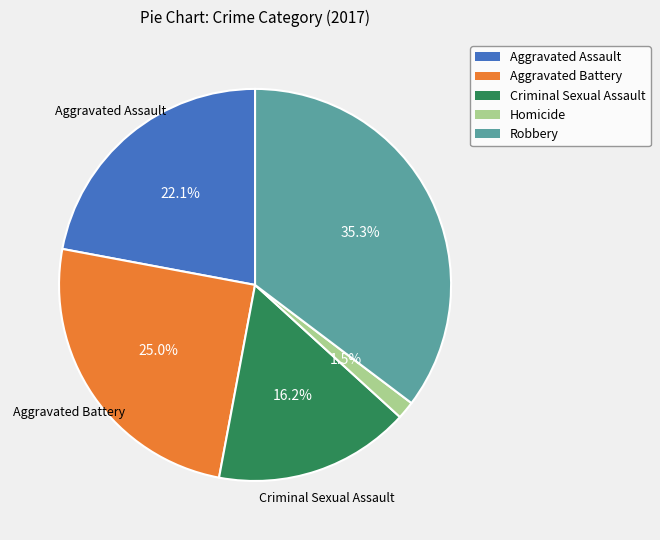

Which slice is the smallest?

Homicide